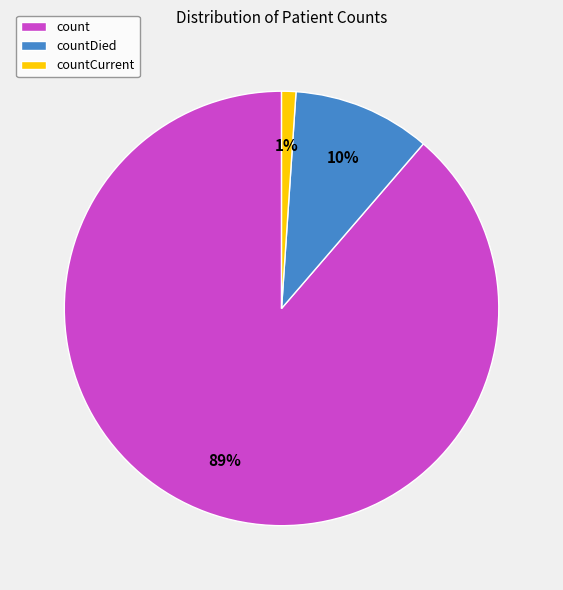

How many slices are in this pie chart?

3